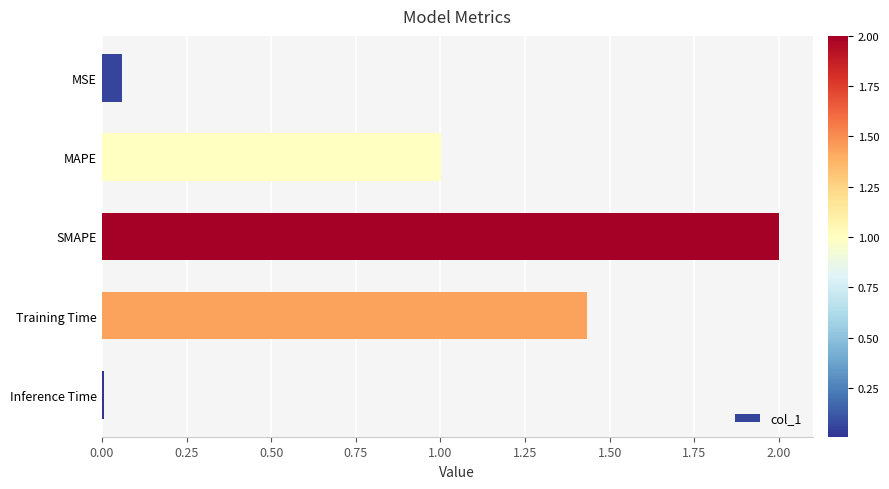

Does the chart contain stacked bars?

No